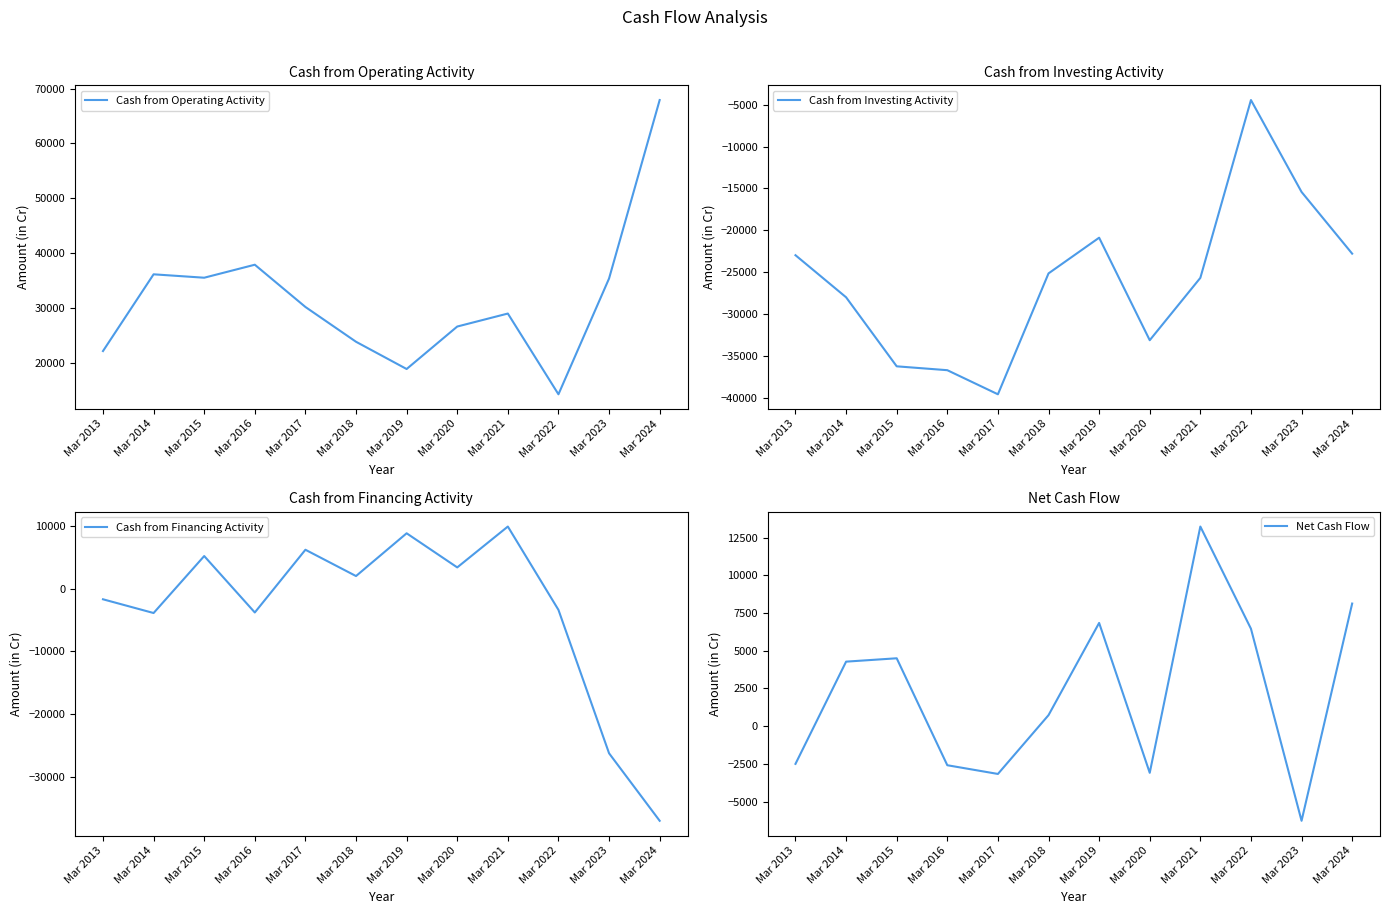

True or false: Cash from Investing Activity has a value of -20878 at Mar 2019.

True